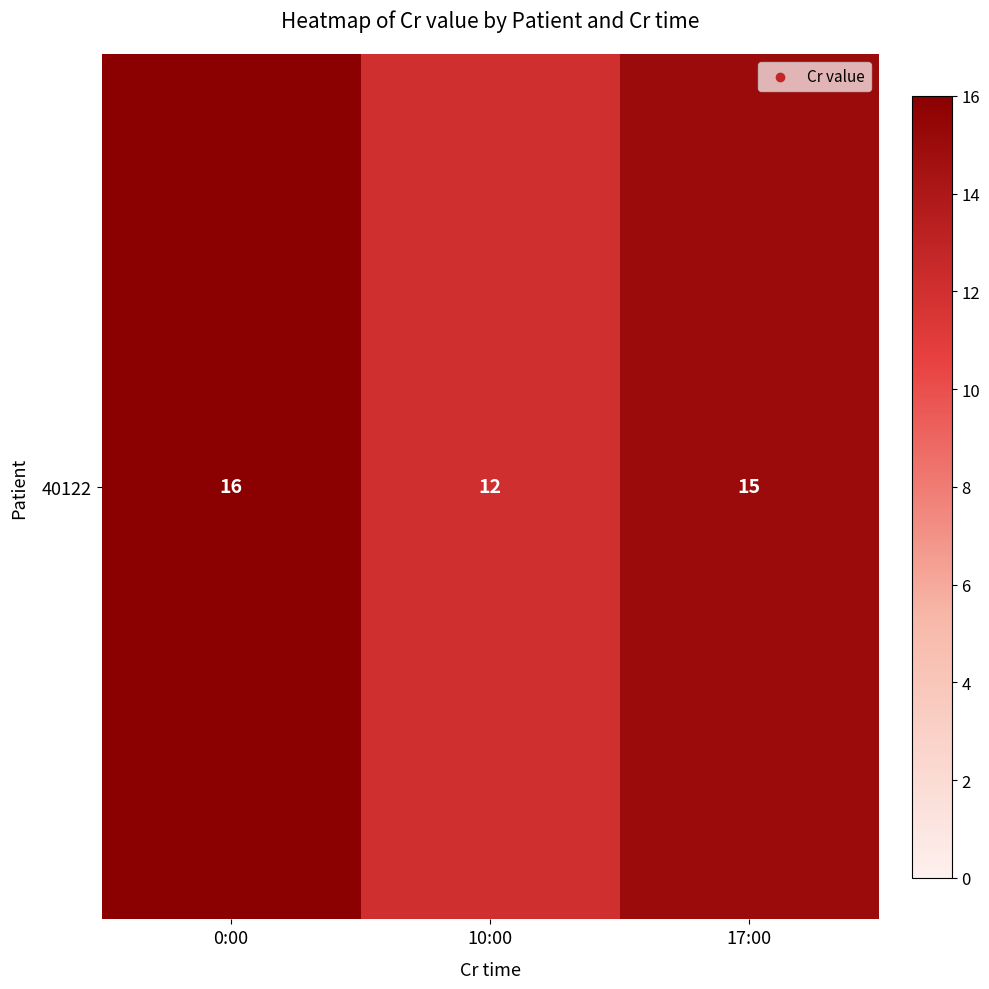

The chart shows a value of 22 at 17:00. True or false?

False